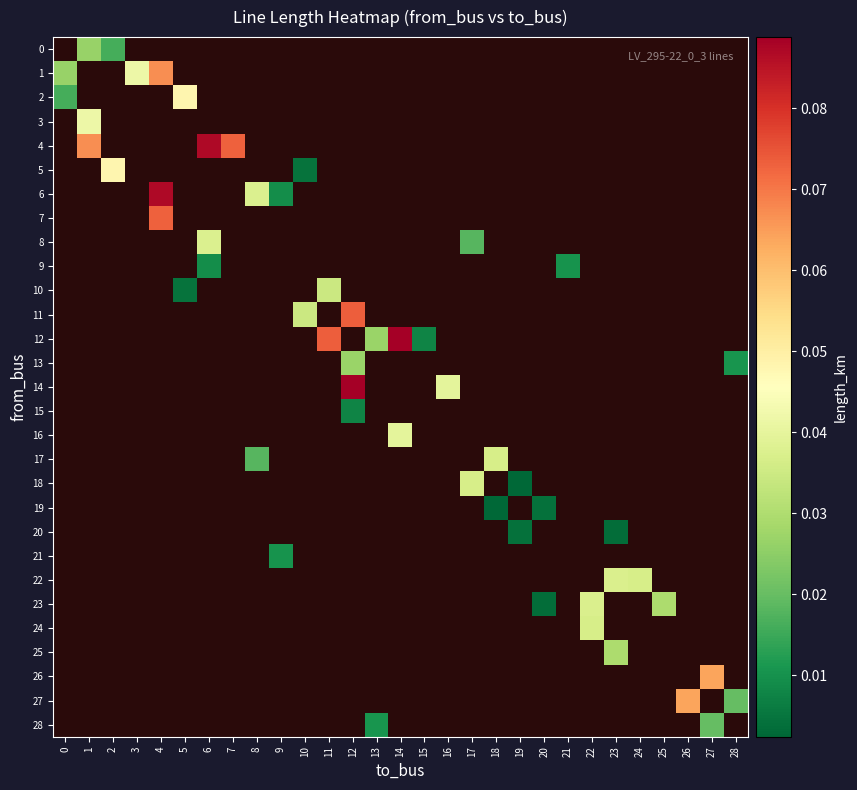

Which has a higher value, 22 or 24?

24